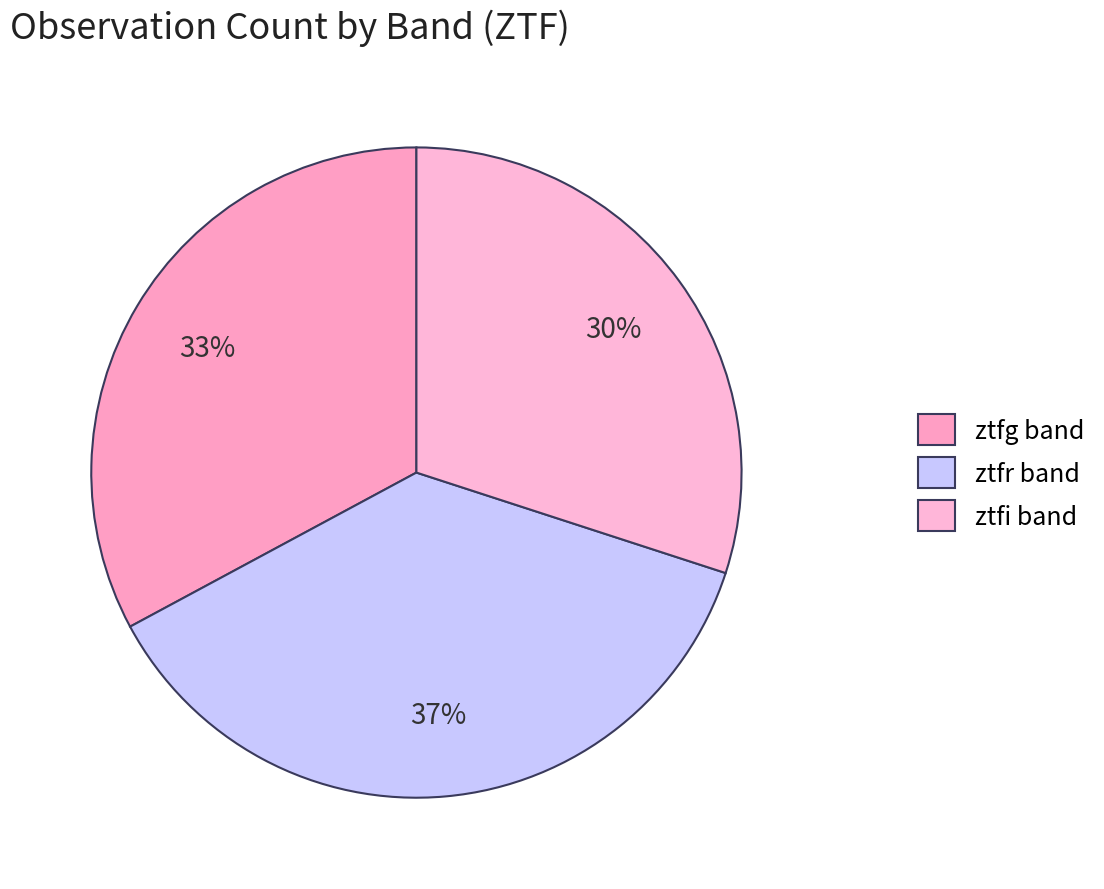

Is ztfr the majority of the pie?

No